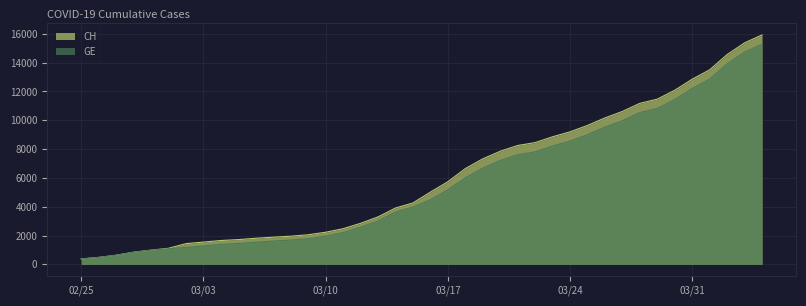

True or false: GE and CH intersect in this chart.

False